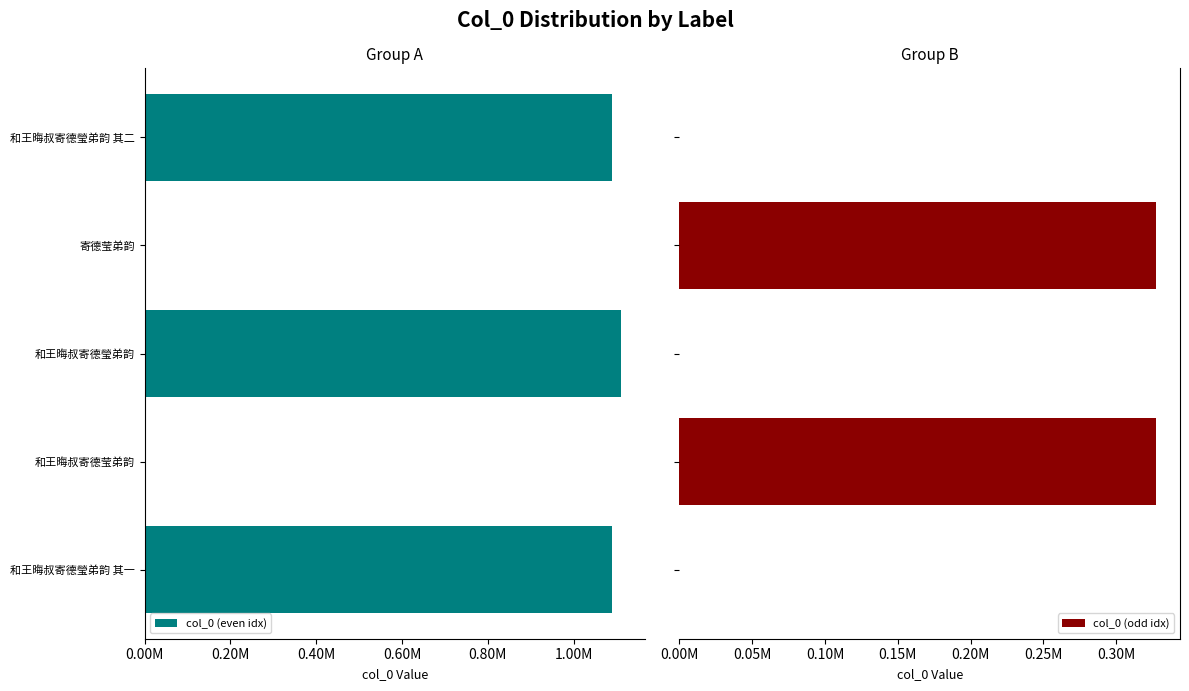

Does the chart contain stacked bars?

No